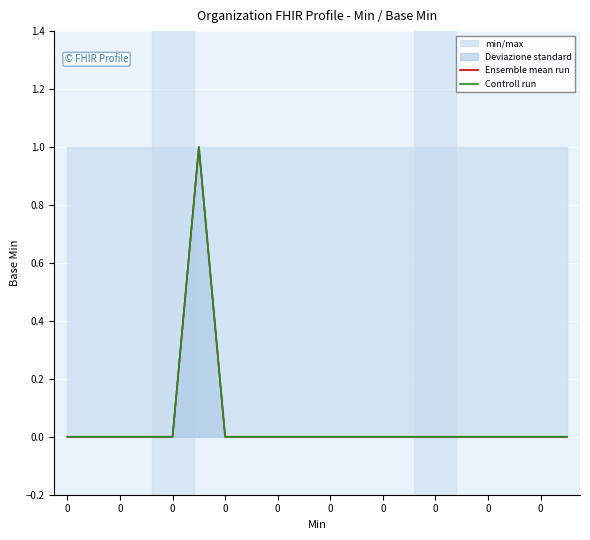

Which series changed the most between 10 and 13?

Ensemble mean run